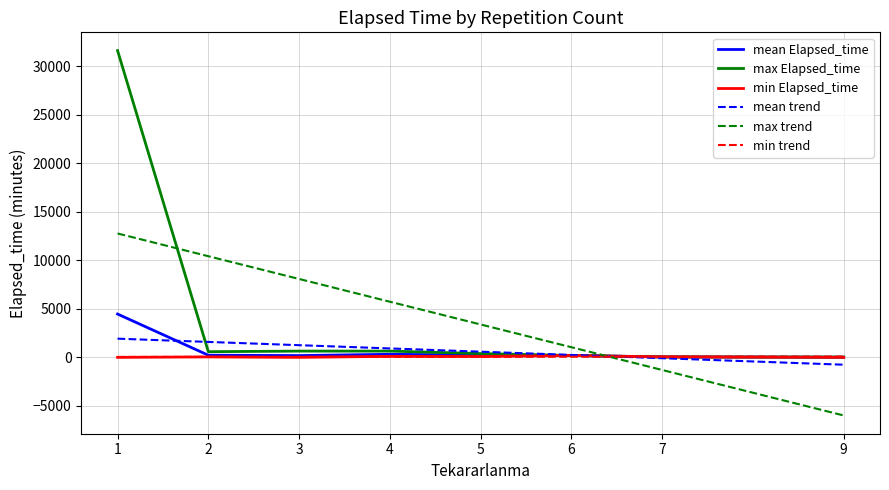

How many lines are shown in the chart?

6